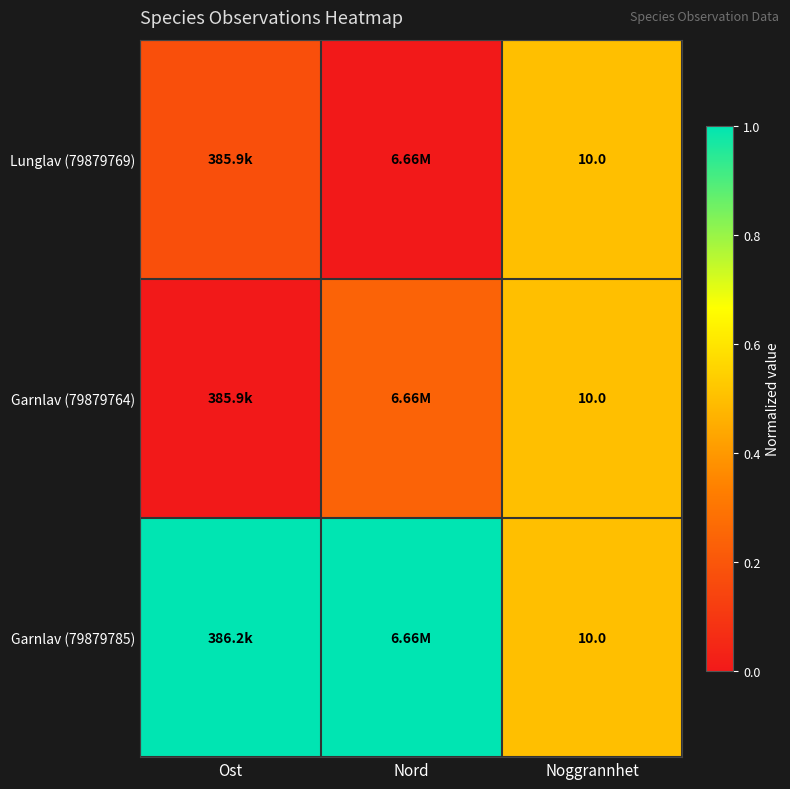

Which series has the largest total across all categories?

Garnlav (79879785)